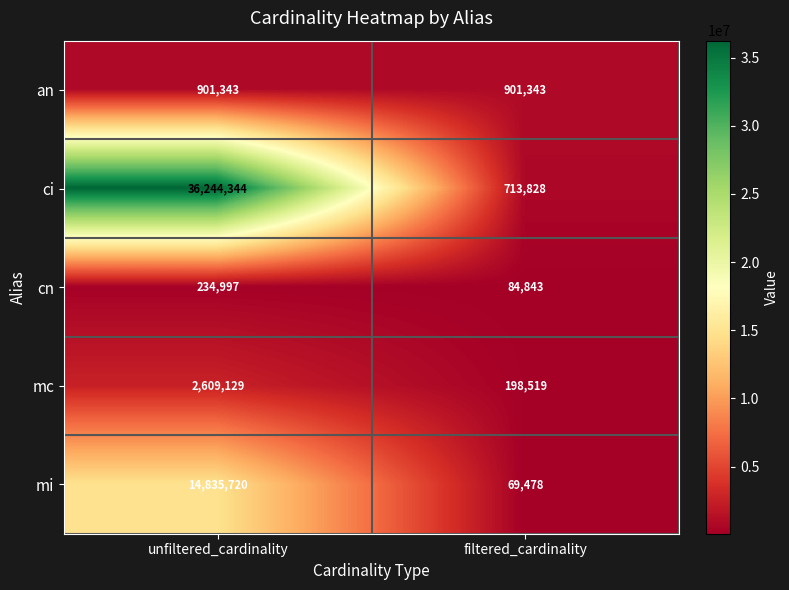

What is the total value across all series at unfiltered_cardinality?

54825533